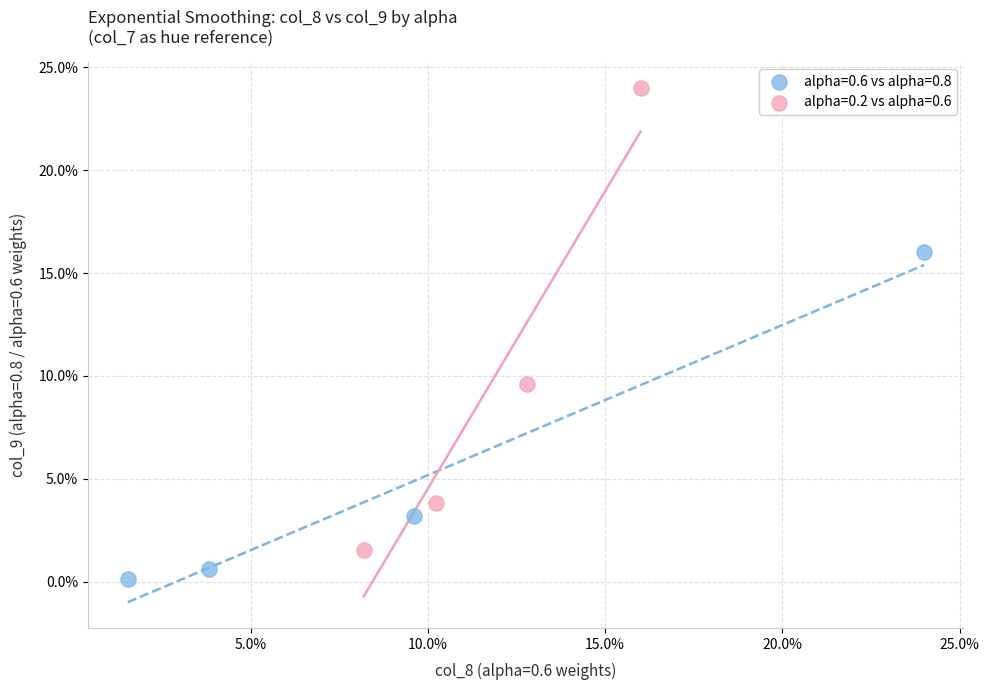

Which series contains the highest Y value?

alpha=0.2 vs alpha=0.6